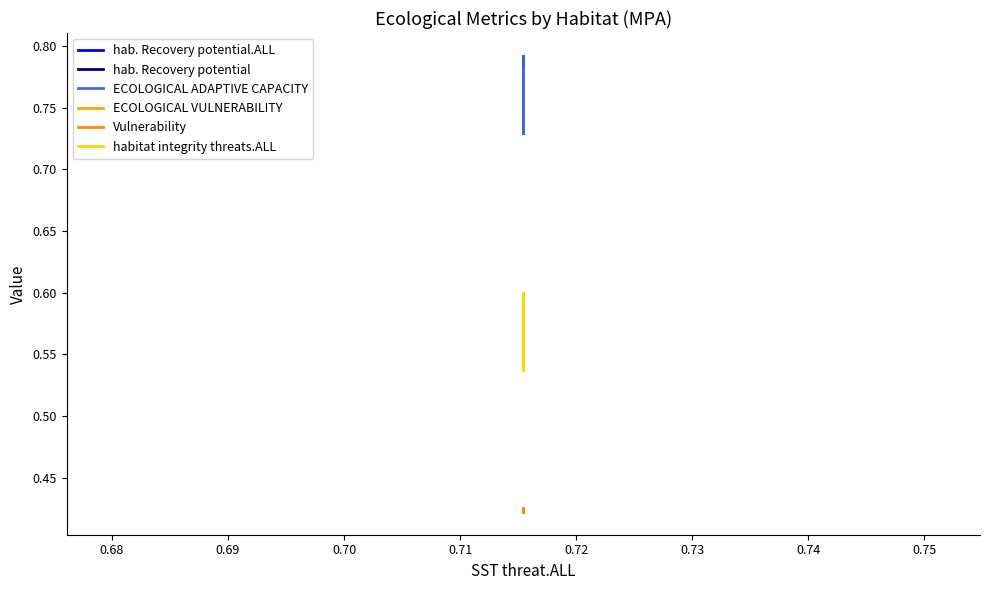

Which series has the largest total across all categories?

hab. Recovery potential.ALL